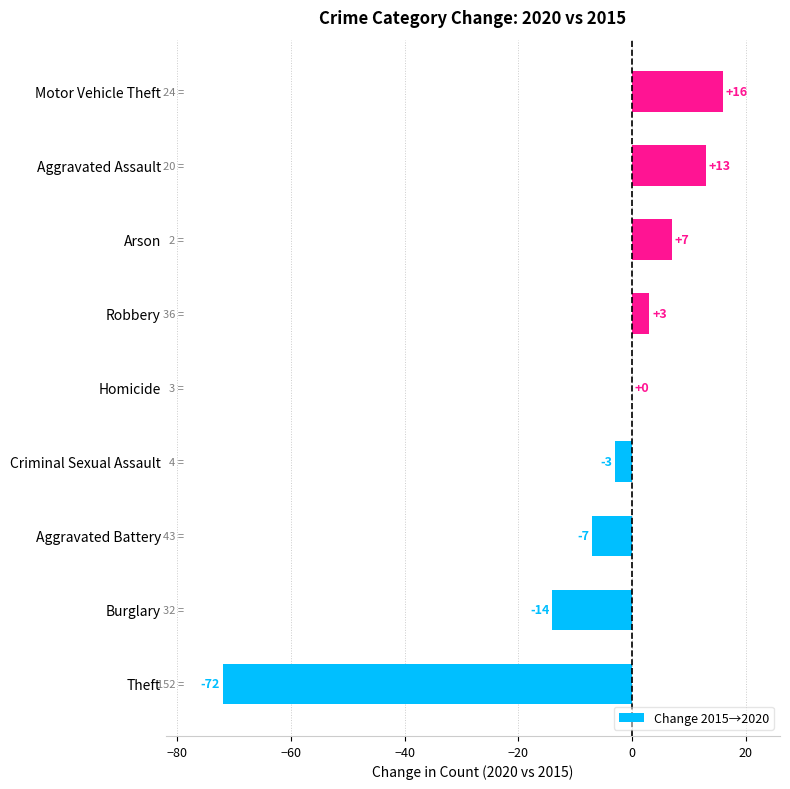

Reading bottom to top, extract all data points from this chart.

Theft=-72	Burglary=-14	Aggravated Battery=-7	Criminal Sexual Assault=-3	Homicide=0	Robbery=3	Arson=7	Aggravated Assault=13	Motor Vehicle Theft=16